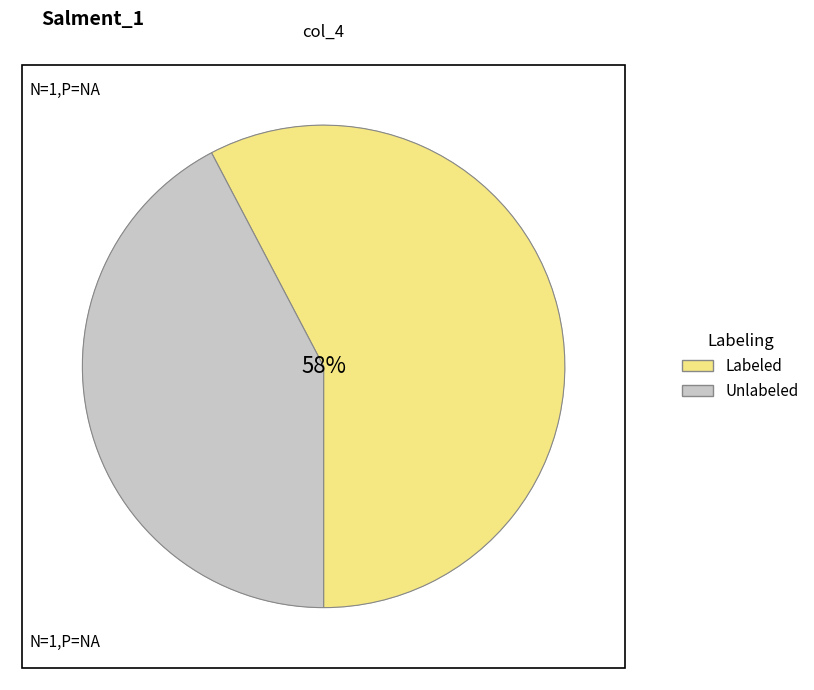

Is there any slice that represents more than half of the pie?

Yes